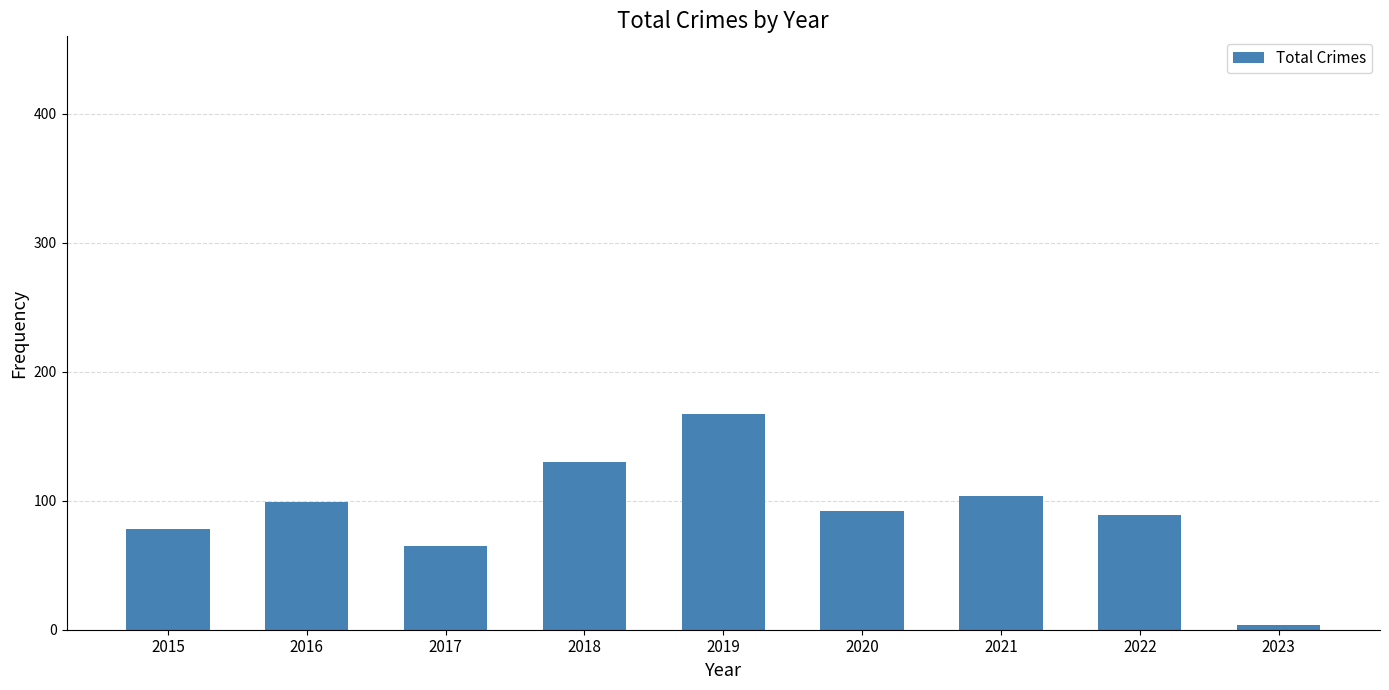

Is it true that the value at 2019 is 167?

True